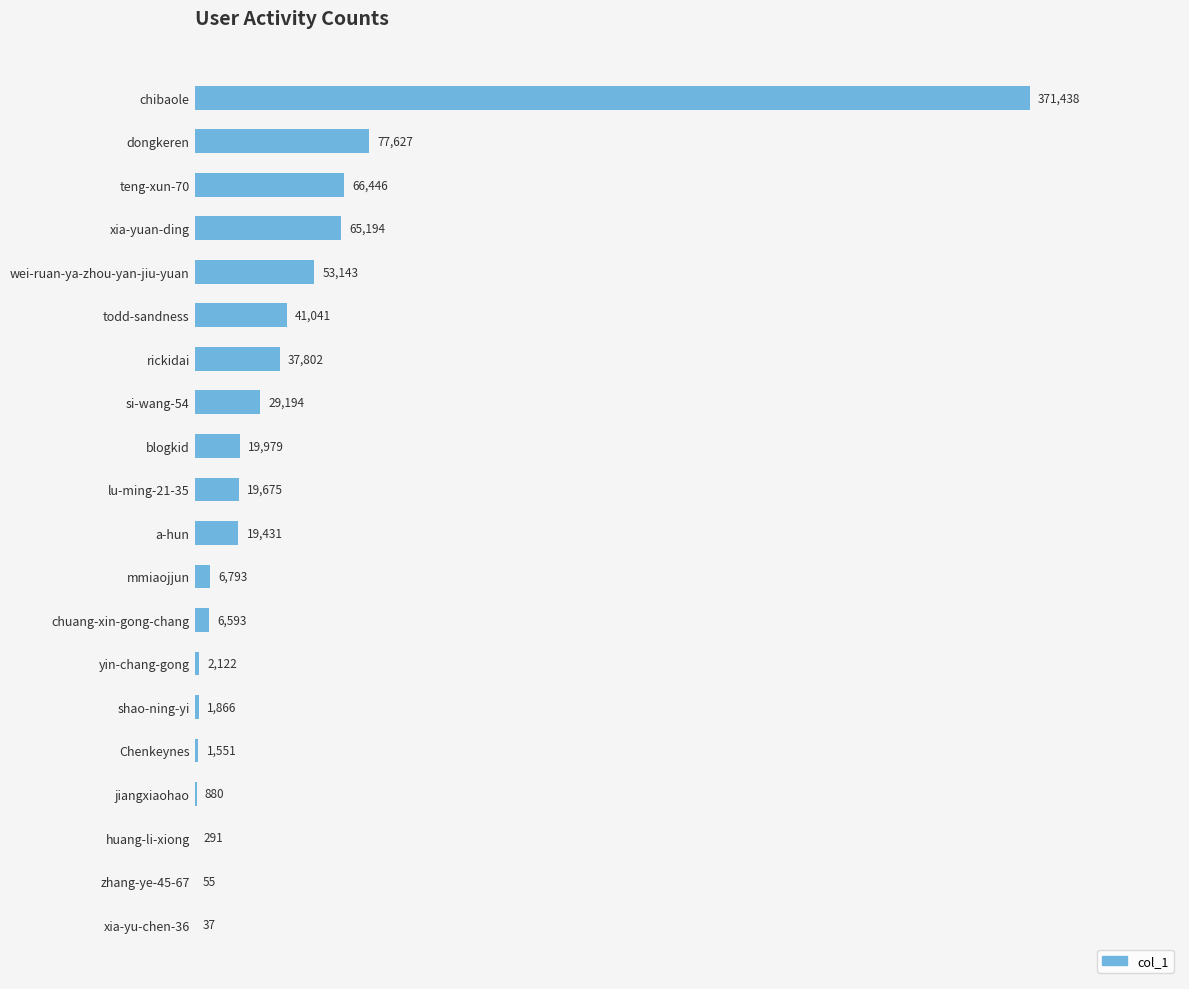

Where is the data nearest to the value 185737?

dongkeren